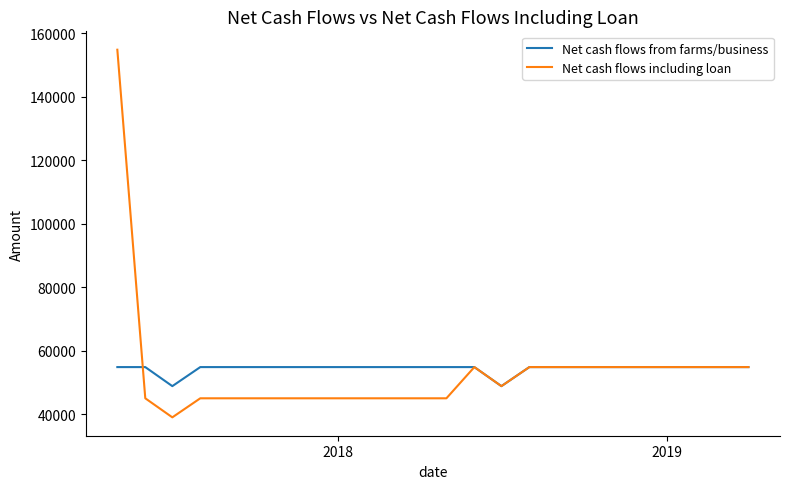

What is the minimum value for Net cash flows from farms/business?

48875.0